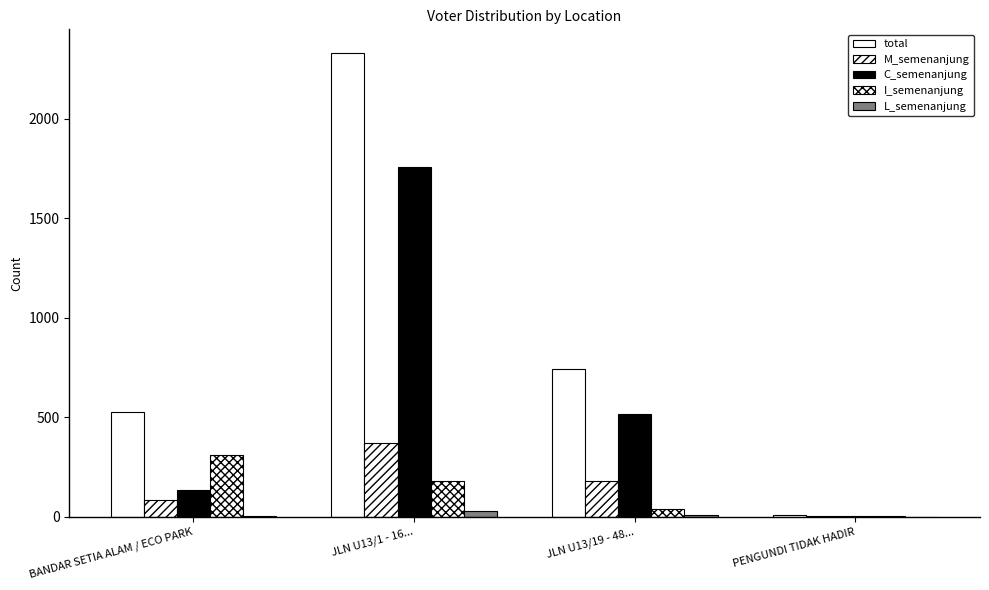

Are the bars horizontal?

No